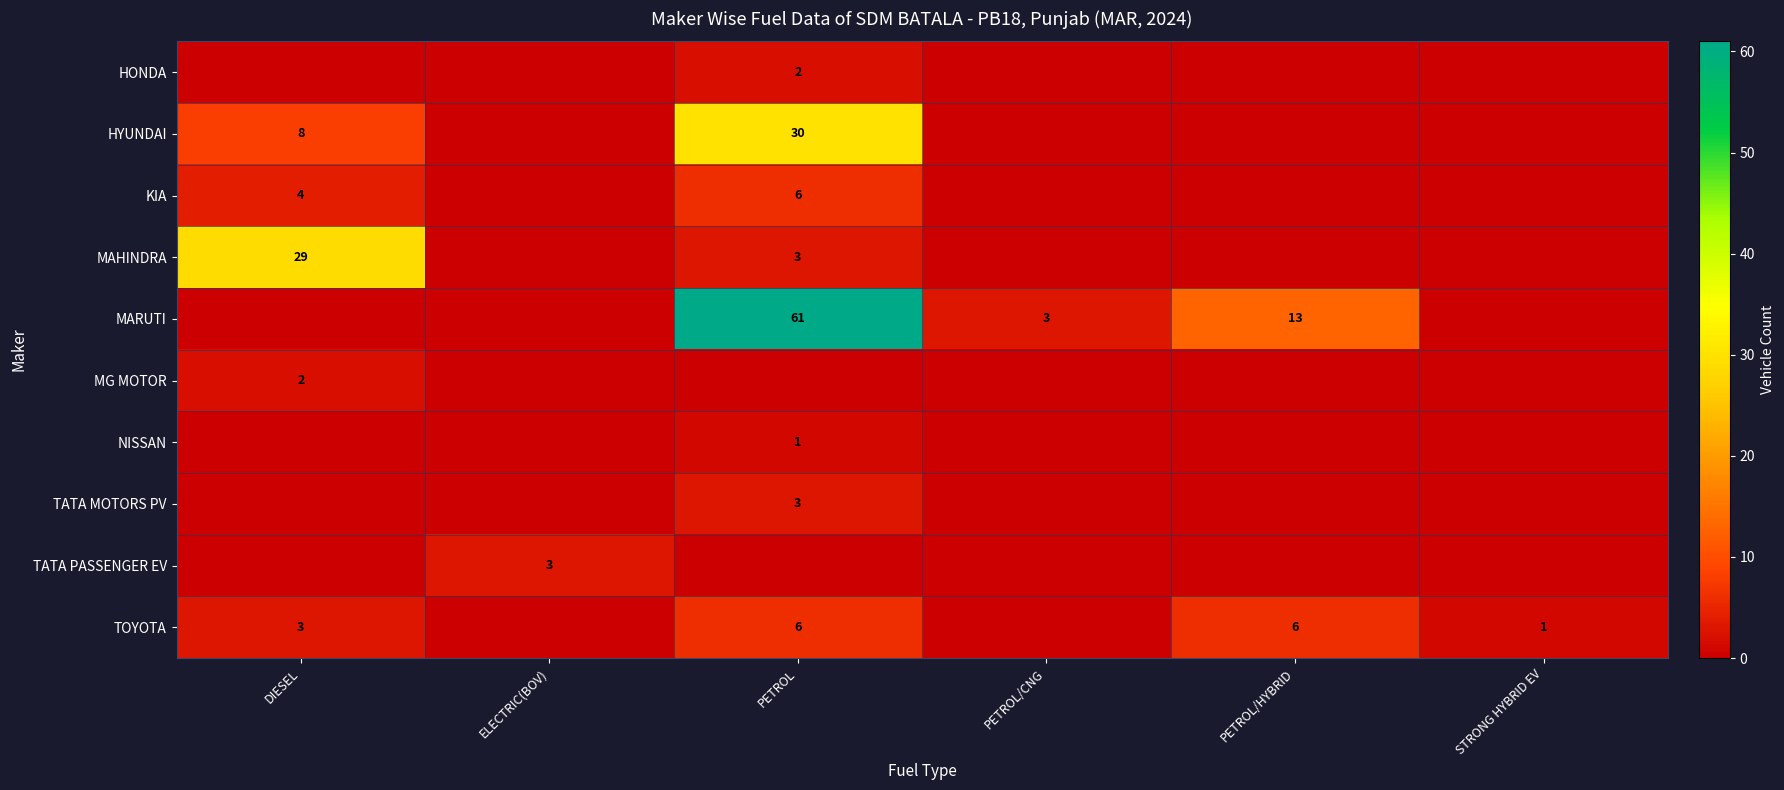

Which has a higher value, ELECTRIC(BOV) or PETROL/CNG?

ELECTRIC(BOV)